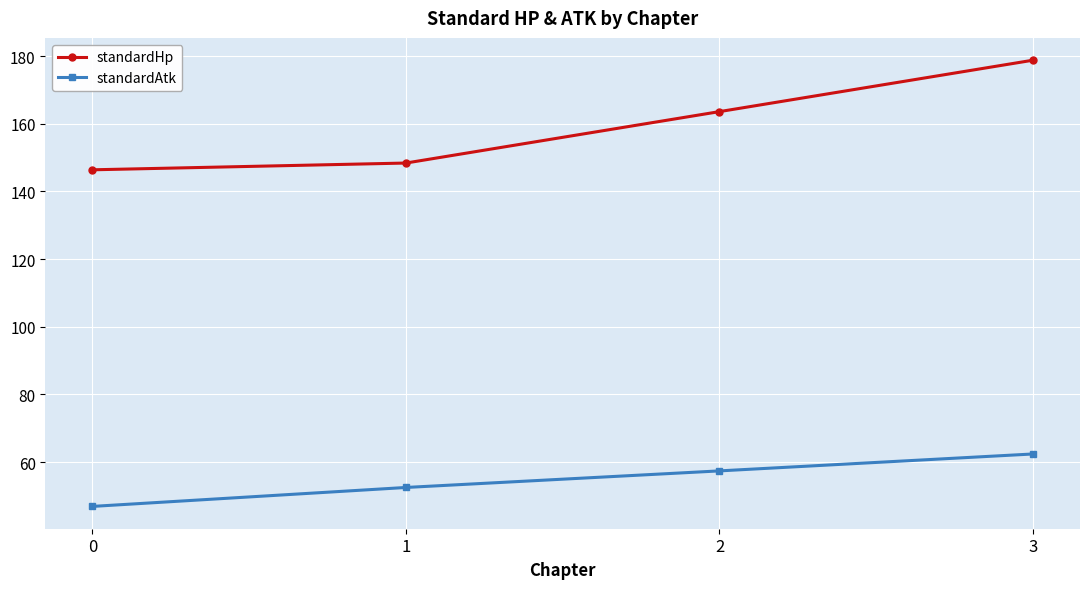

Which series has the widest spread of values?

standardHp